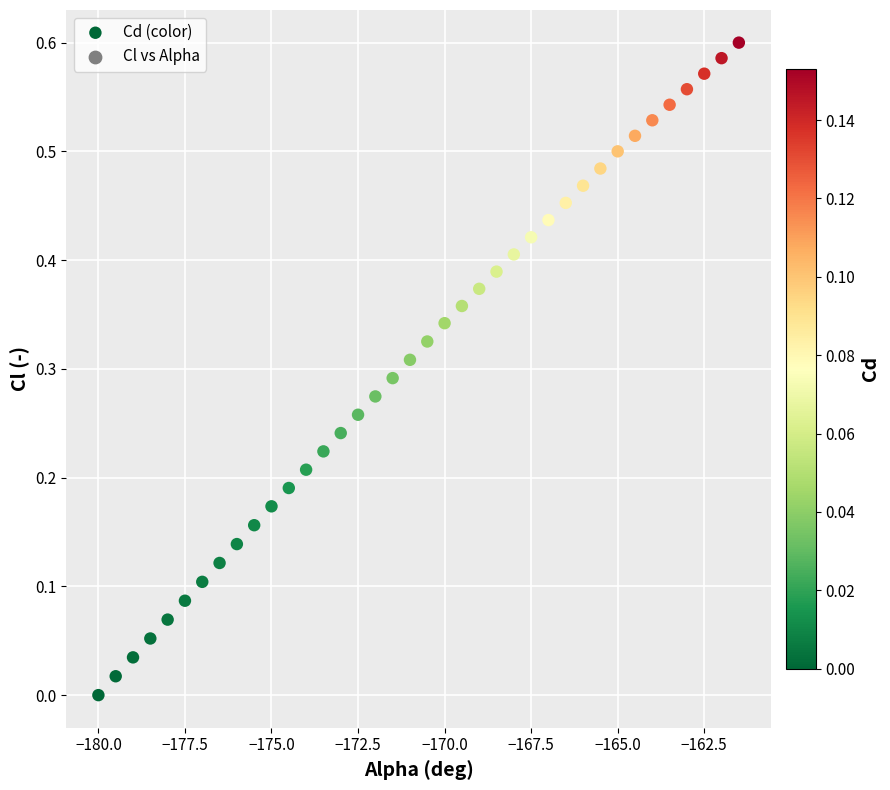

What is the range of X values (max minus min)?

18.5